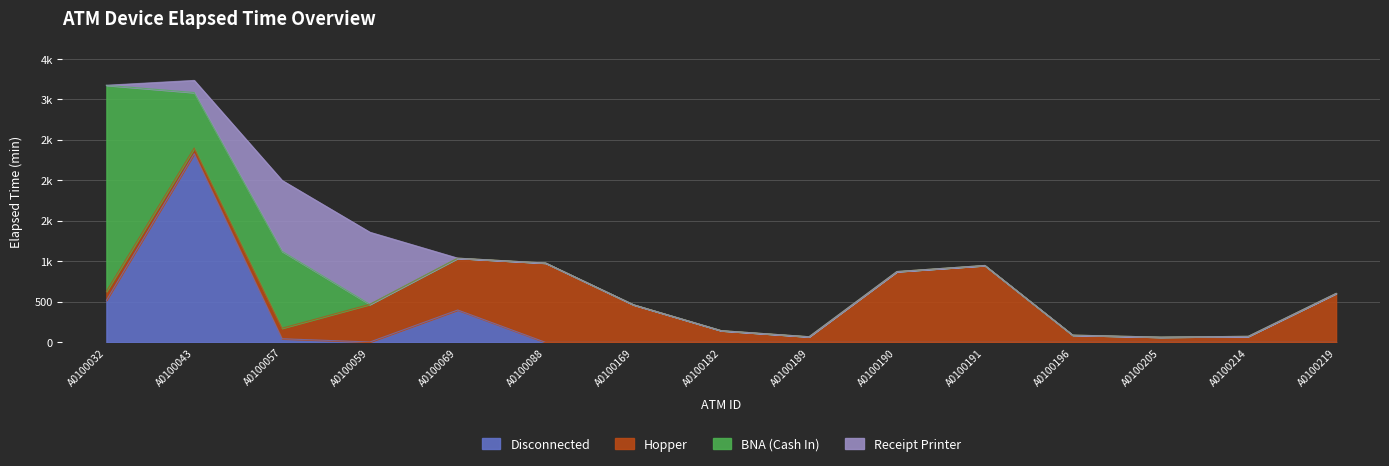

At which label does Hopper reach its minimum?

A0100205